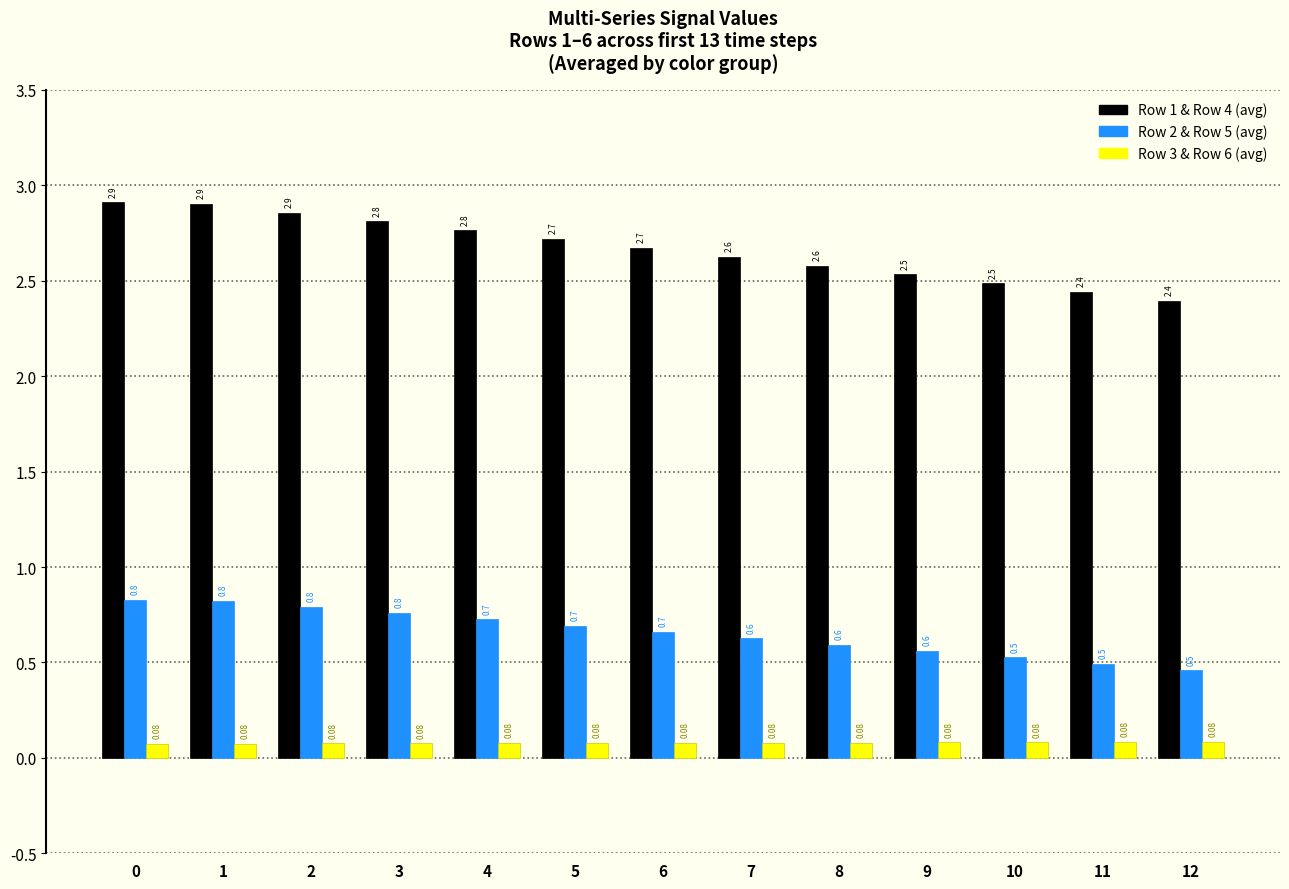

What is the total value across all series at 7?

3.3